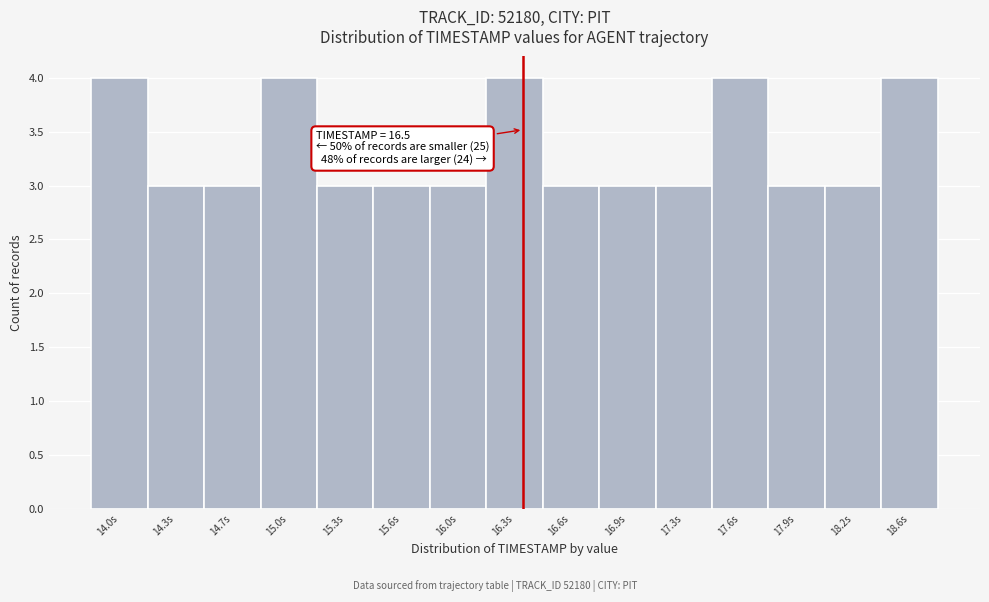

Reading left to right, transcribe all the data shown in this chart.

4	3	3	4	3	3	3	4	3	3	3	4	3	3	4